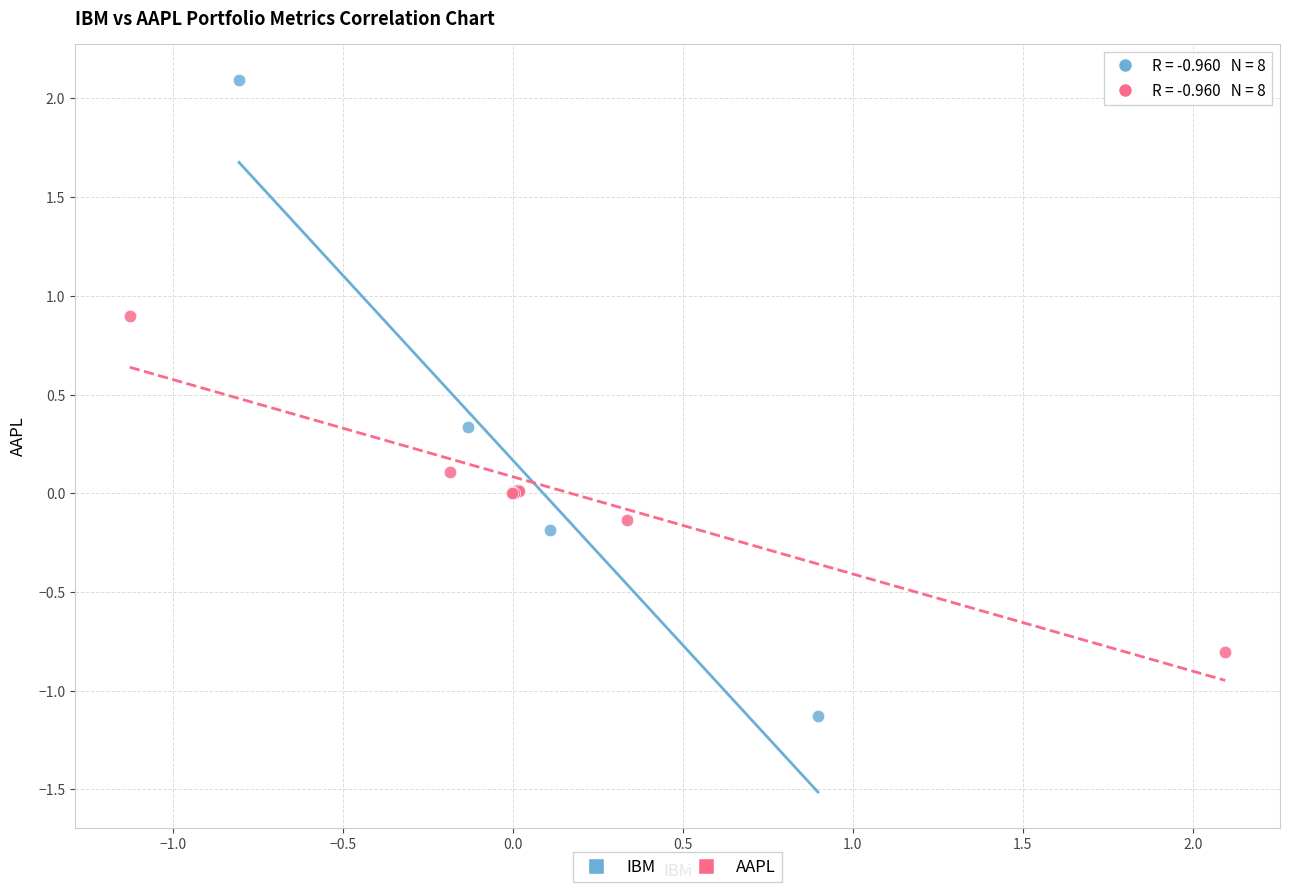

Which series reaches the minimum Y coordinate?

IBM